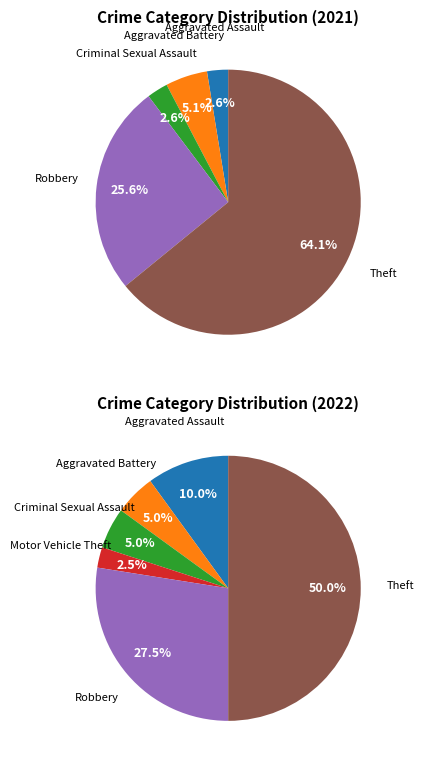

Is it true that Criminal Sexual Assault is 3% of the pie?

True